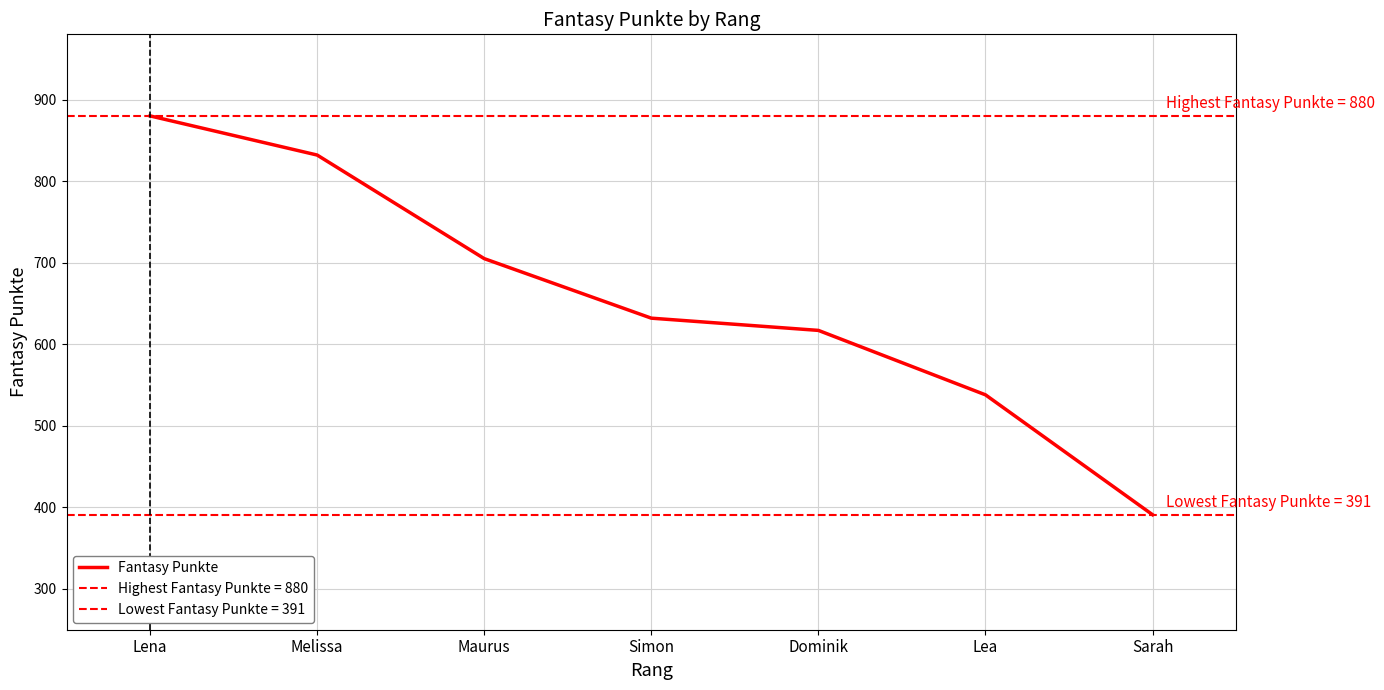

Reading left to right, transcribe all the data shown in this chart.

880	832	705	632	617	538	391